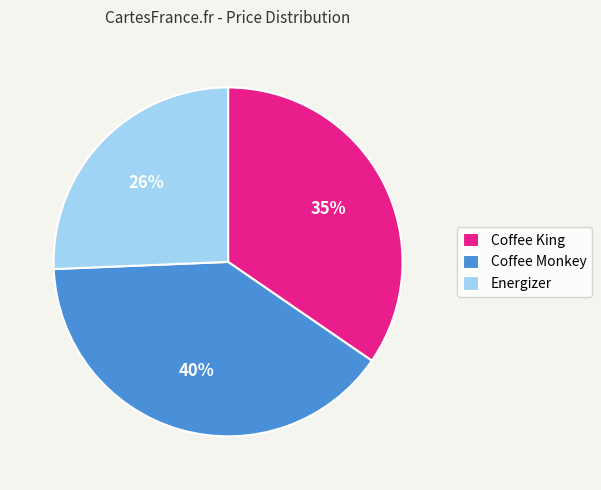

To the nearest percent, what is the difference between the largest and smallest slice percentages?

14%